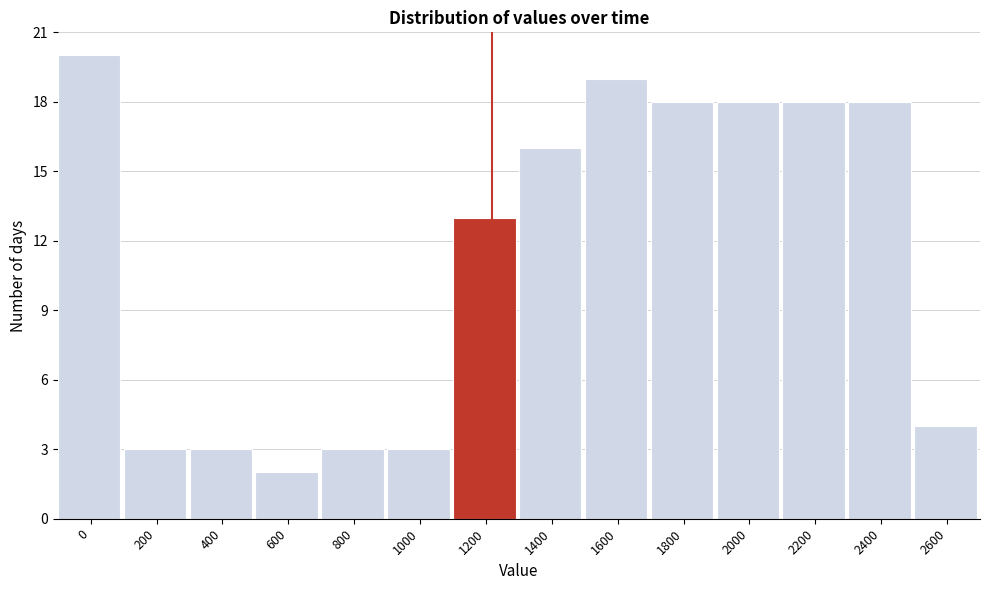

Reading right to left, transcribe all the data shown in this chart.

2600=4	2400=18	2200=18	2000=18	1800=18	1600=19	1400=16	1200=13	1000=3	800=3	600=2	400=3	200=3	0=20